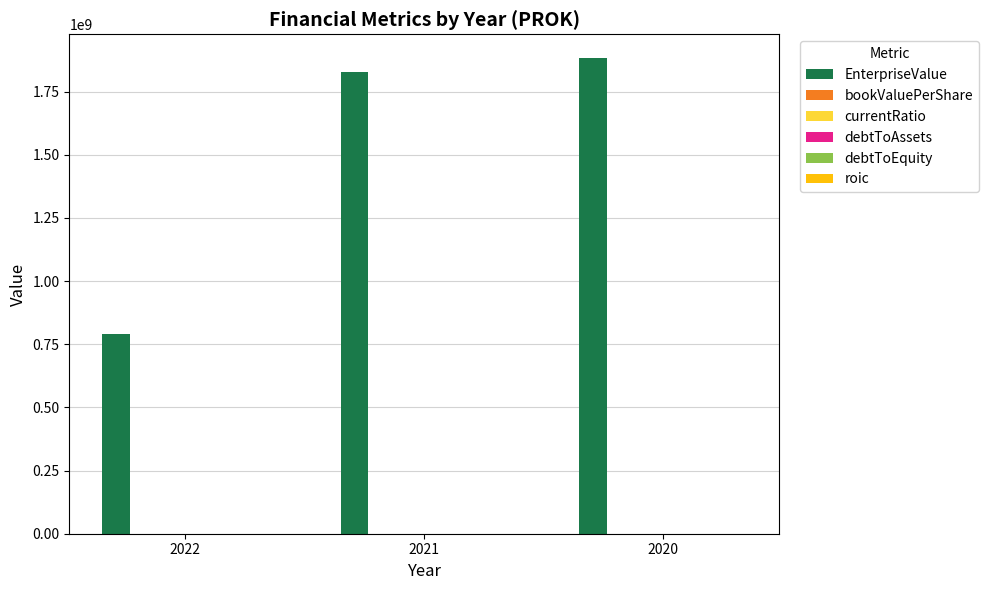

Which series has the largest total across all categories?

EnterpriseValue